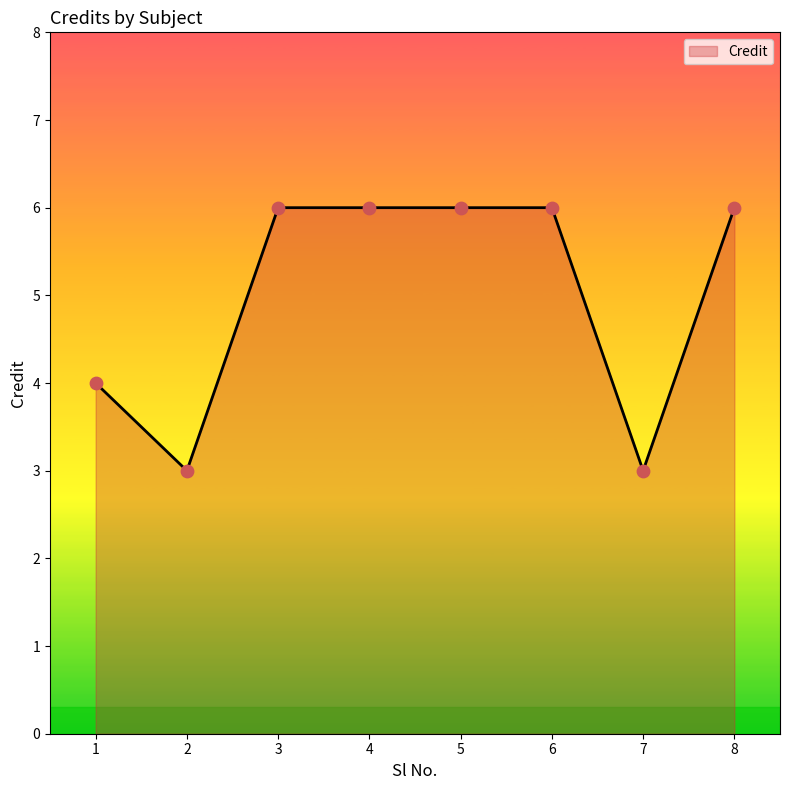

Approximately how many times larger is the value at 4 compared to 1?

1.5